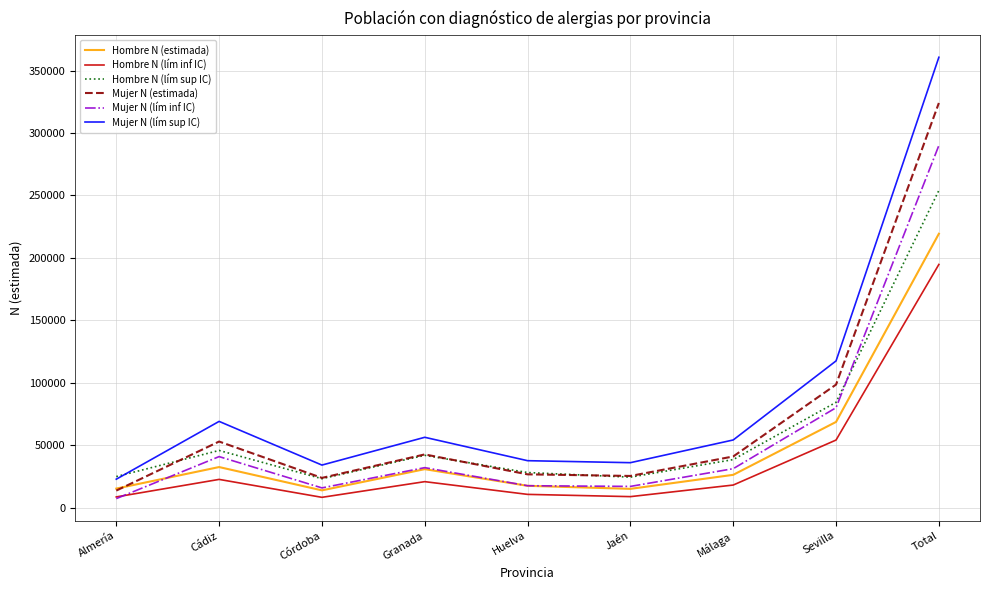

True or false: Mujer N (lím sup IC) and Hombre N (lím inf IC) intersect in this chart.

False